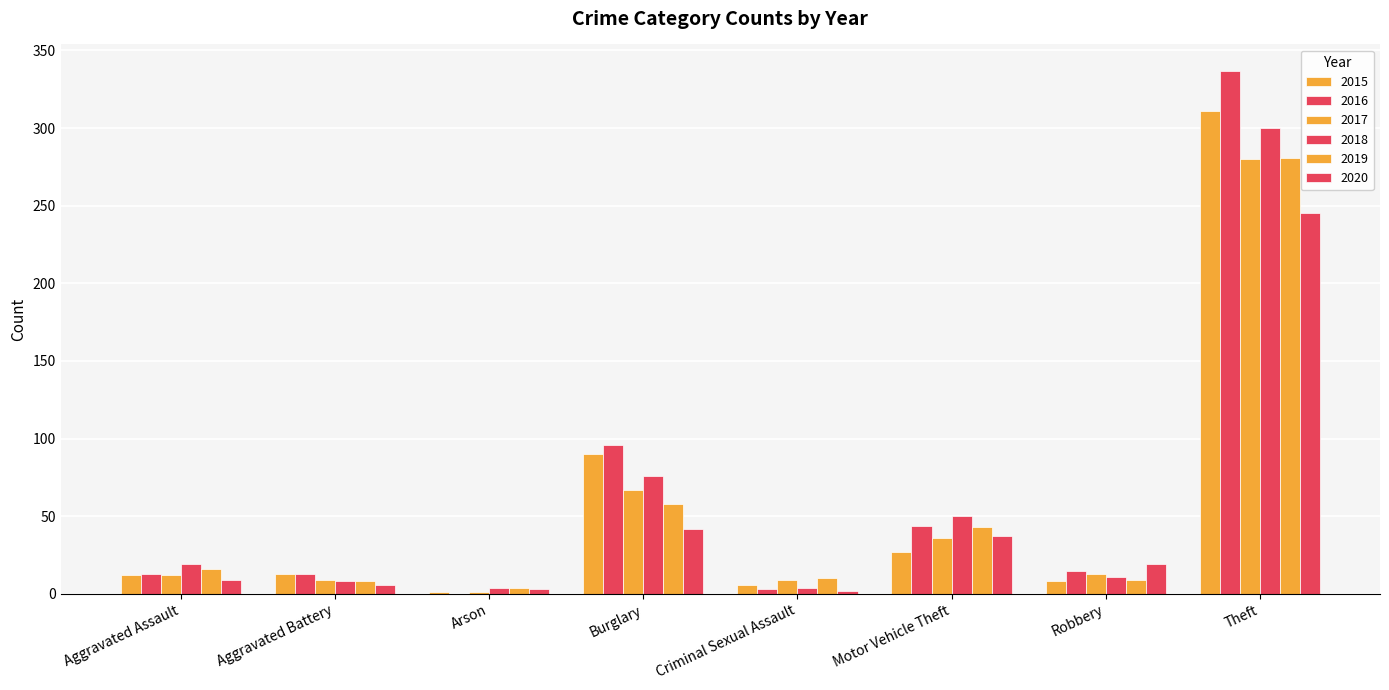

What is the label of the 7th bar from the right?

Aggravated Battery